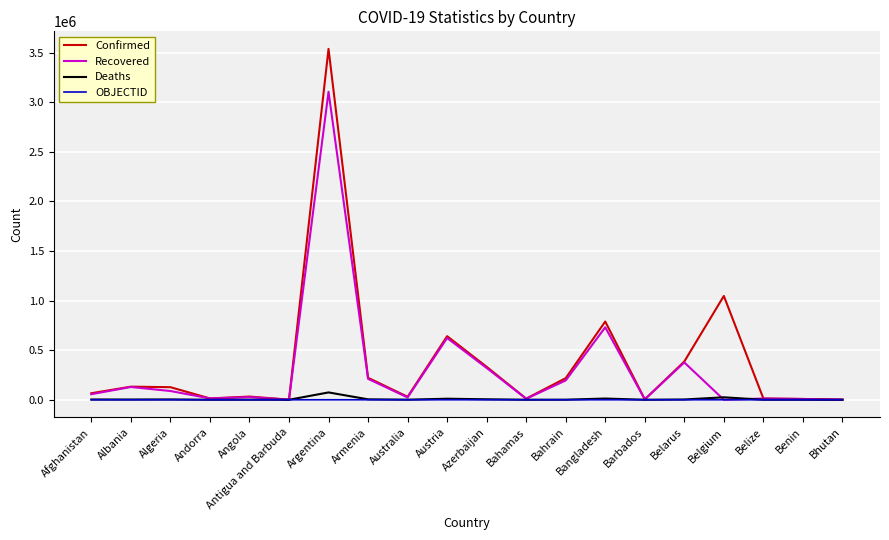

Which series has the largest range (max minus min)?

Confirmed